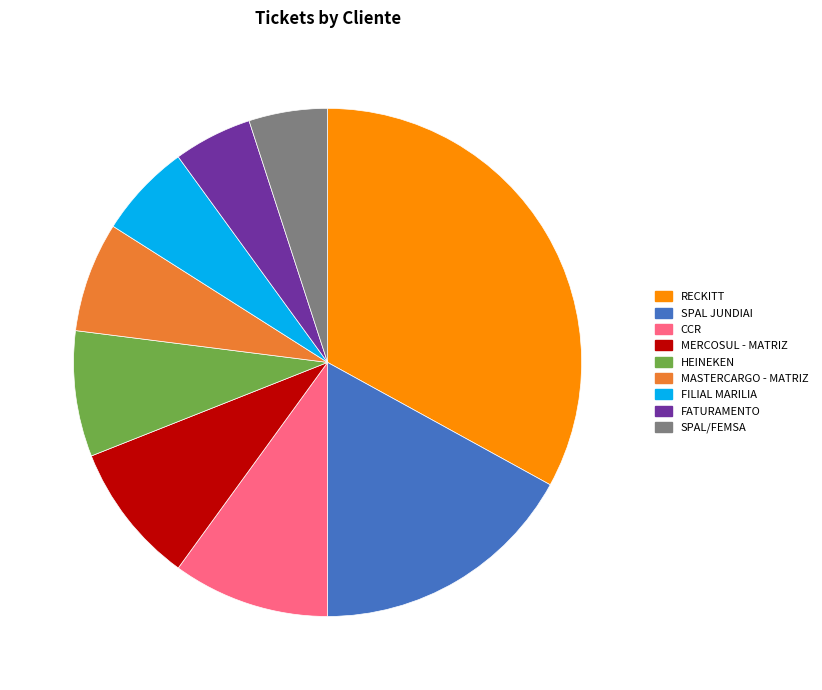

Approximately how many times larger is the value at FILIAL MARILIA compared to SPAL JUNDIAI?

0.4